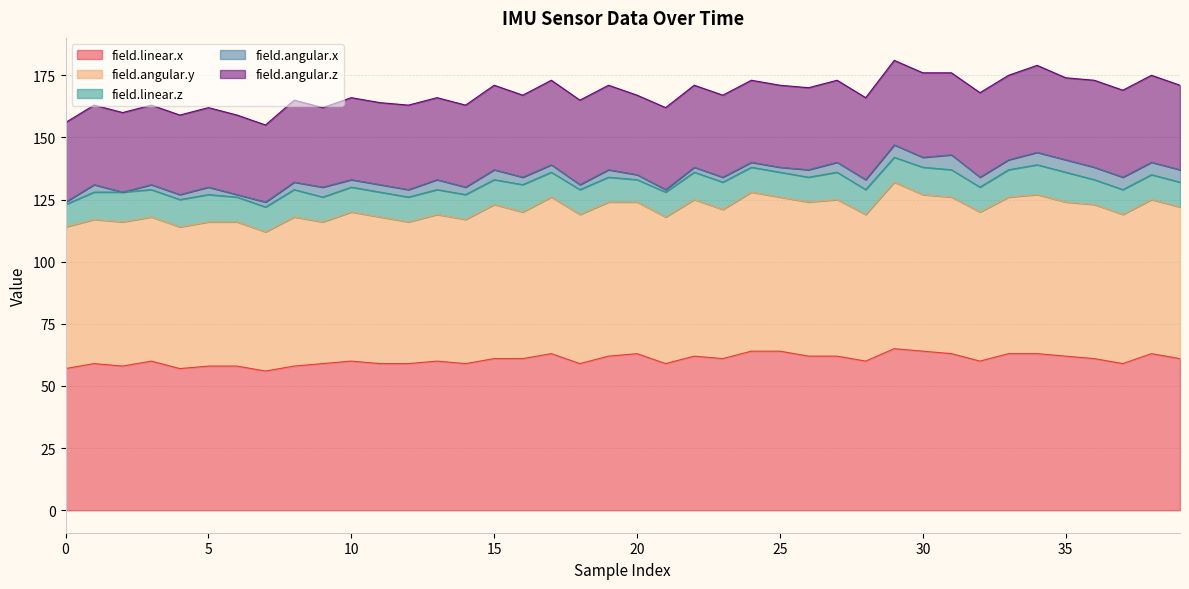

What is the difference between the maximum and minimum values in the field.angular.y series?

11